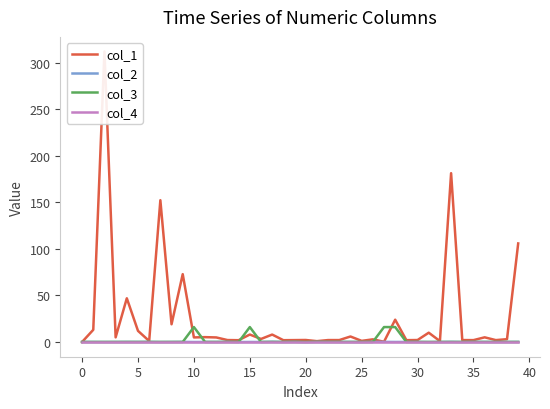

What is the highest value of the col_3 series?

16.0